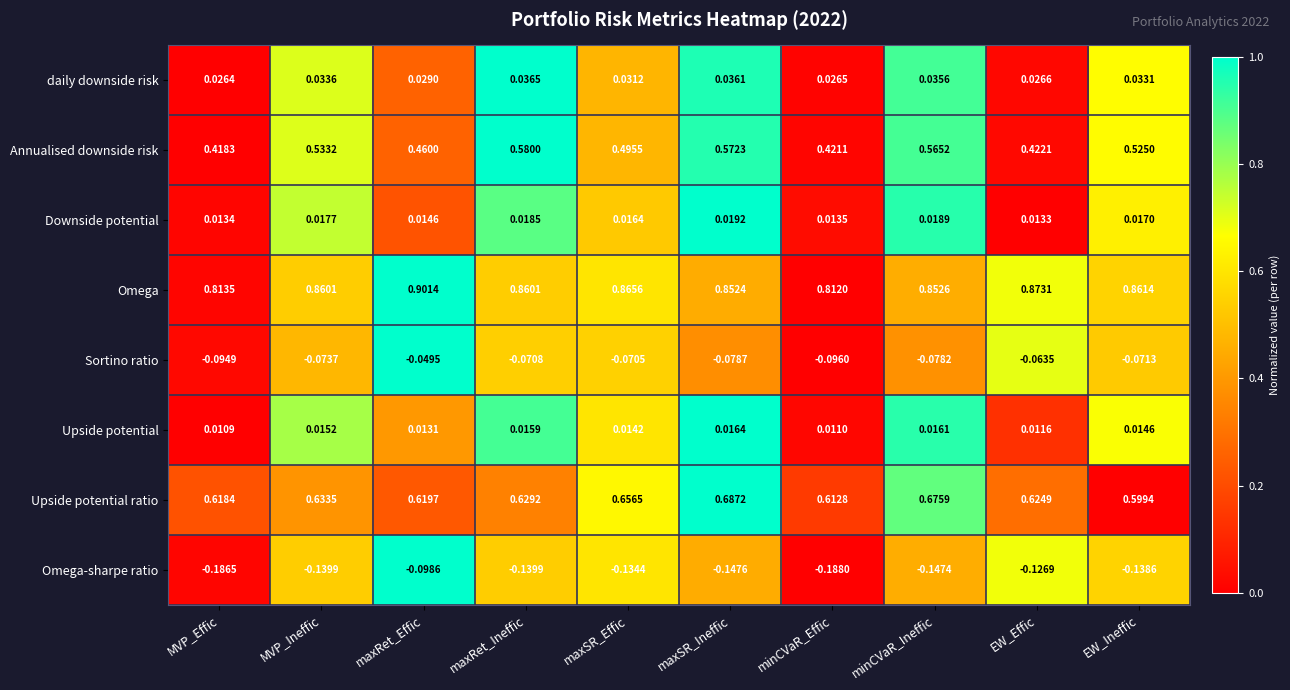

Which series has the largest range (max minus min)?

Annualised downside risk